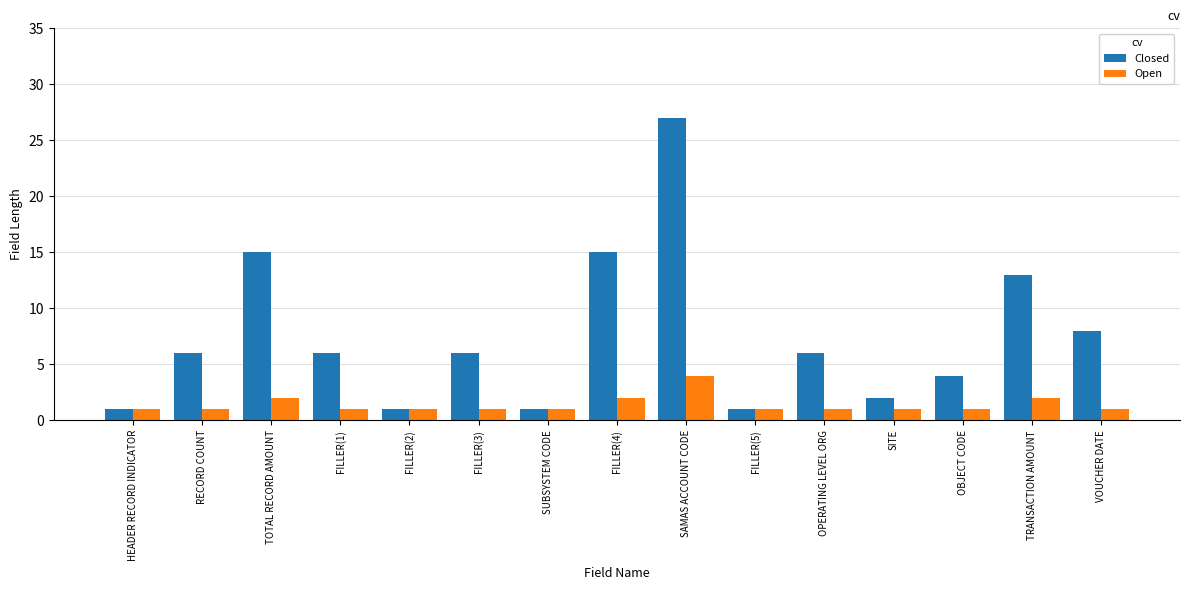

List the series in order of their overall mean, highest first.

Closed, Open